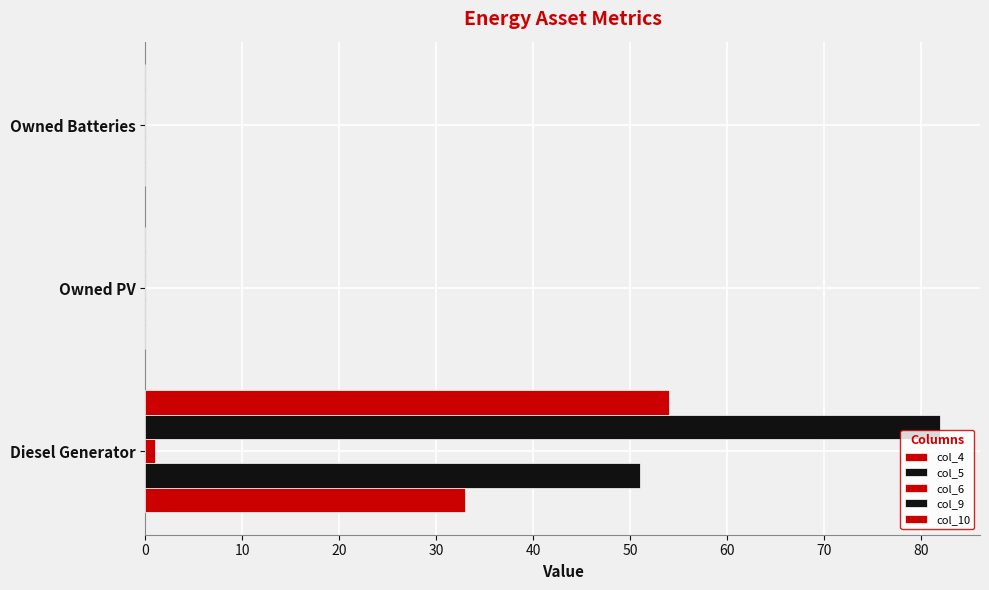

Which series has the widest spread of values?

col_9